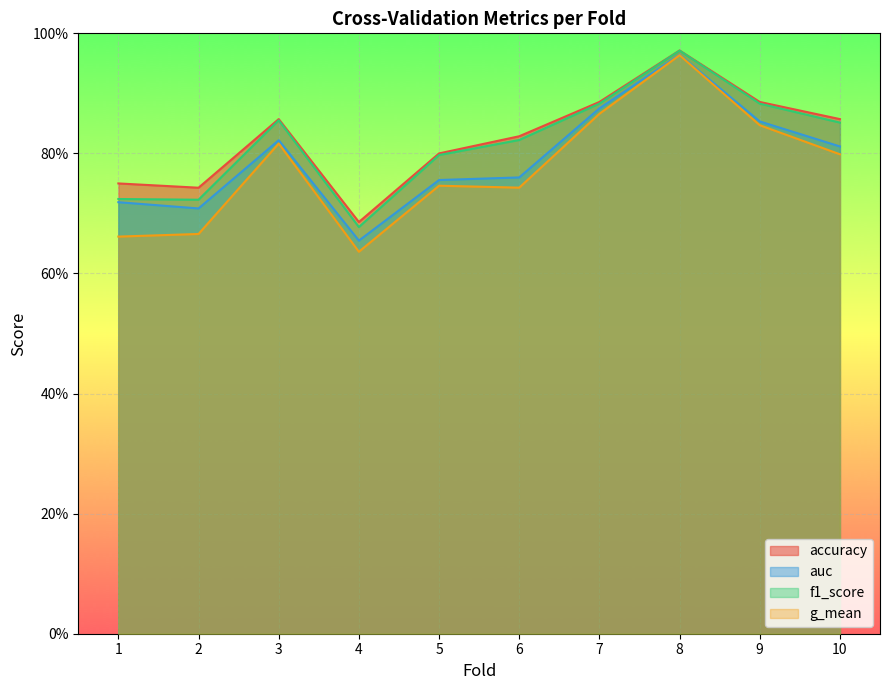

What is the total value across all series at 2?

2.8